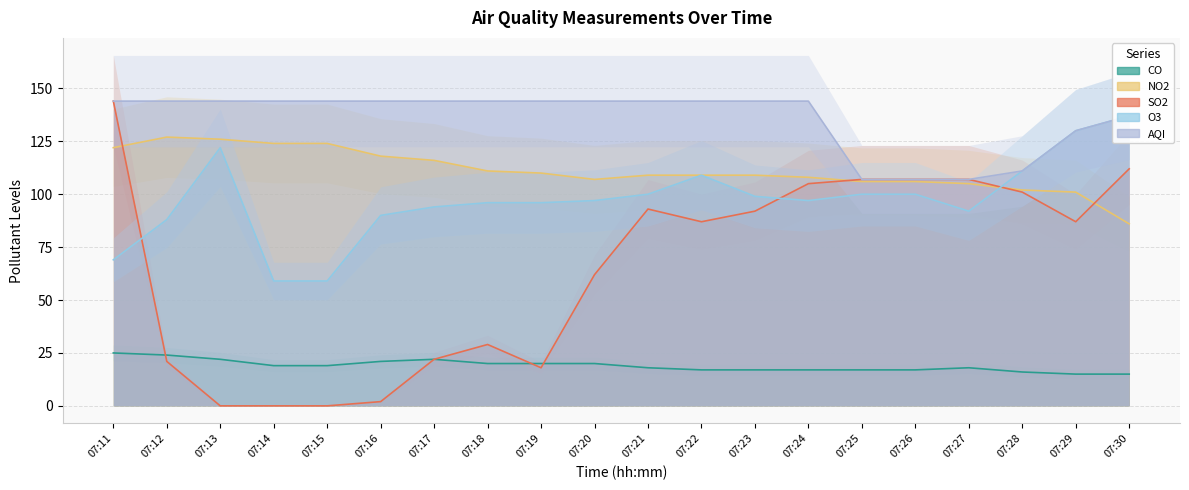

Reading right to left, transcribe all the data shown in this chart.

CO: 07:30=15	07:29=15	07:28=16	07:27=18	07:26=17	07:25=17	07:24=17	07:23=17	07:22=17	07:21=18	07:20=20	07:19=20	07:18=20	07:17=22	07:16=21	07:15=19	07:14=19	07:13=22	07:12=24	07:11=25
NO2: 07:30=86	07:29=101	07:28=102	07:27=105	07:26=106	07:25=106	07:24=108	07:23=109	07:22=109	07:21=109	07:20=107	07:19=110	07:18=111	07:17=116	07:16=118	07:15=124	07:14=124	07:13=126	07:12=127	07:11=122
SO2: 07:30=112	07:29=87	07:28=101	07:27=107	07:26=107	07:25=107	07:24=105	07:23=92	07:22=87	07:21=93	07:20=62	07:19=18	07:18=29	07:17=22	07:16=2	07:15=0	07:14=0	07:13=0	07:12=21	07:11=144
O3: 07:30=137	07:29=130	07:28=111	07:27=92	07:26=100	07:25=100	07:24=97	07:23=99	07:22=109	07:21=100	07:20=97	07:19=96	07:18=96	07:17=94	07:16=90	07:15=59	07:14=59	07:13=122	07:12=88	07:11=69
AQI: 07:30=137	07:29=130	07:28=111	07:27=107	07:26=107	07:25=107	07:24=144	07:23=144	07:22=144	07:21=144	07:20=144	07:19=144	07:18=144	07:17=144	07:16=144	07:15=144	07:14=144	07:13=144	07:12=144	07:11=144